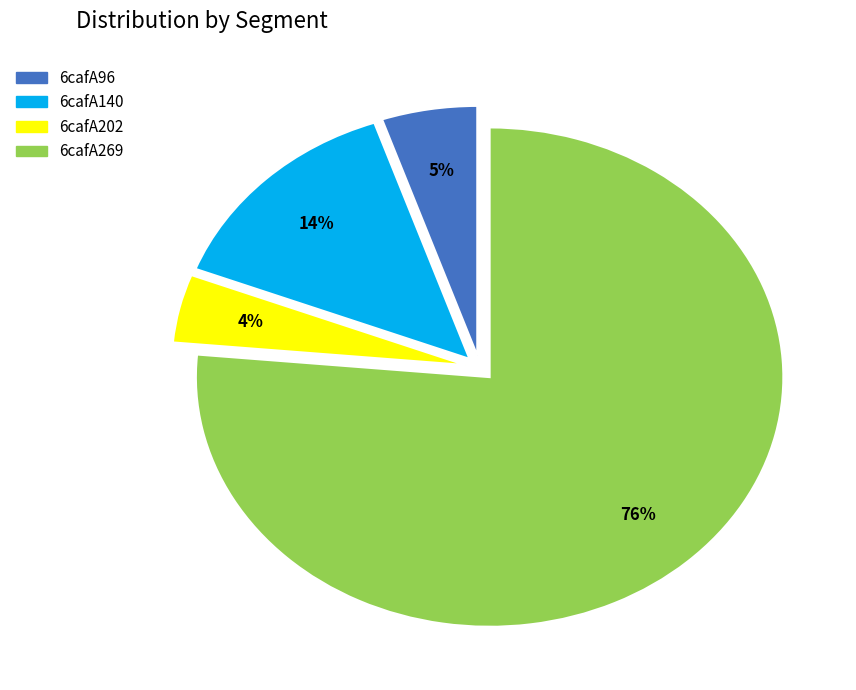

What is the ratio of the value at 6cafA96 to the value at 6cafA202?

1.2